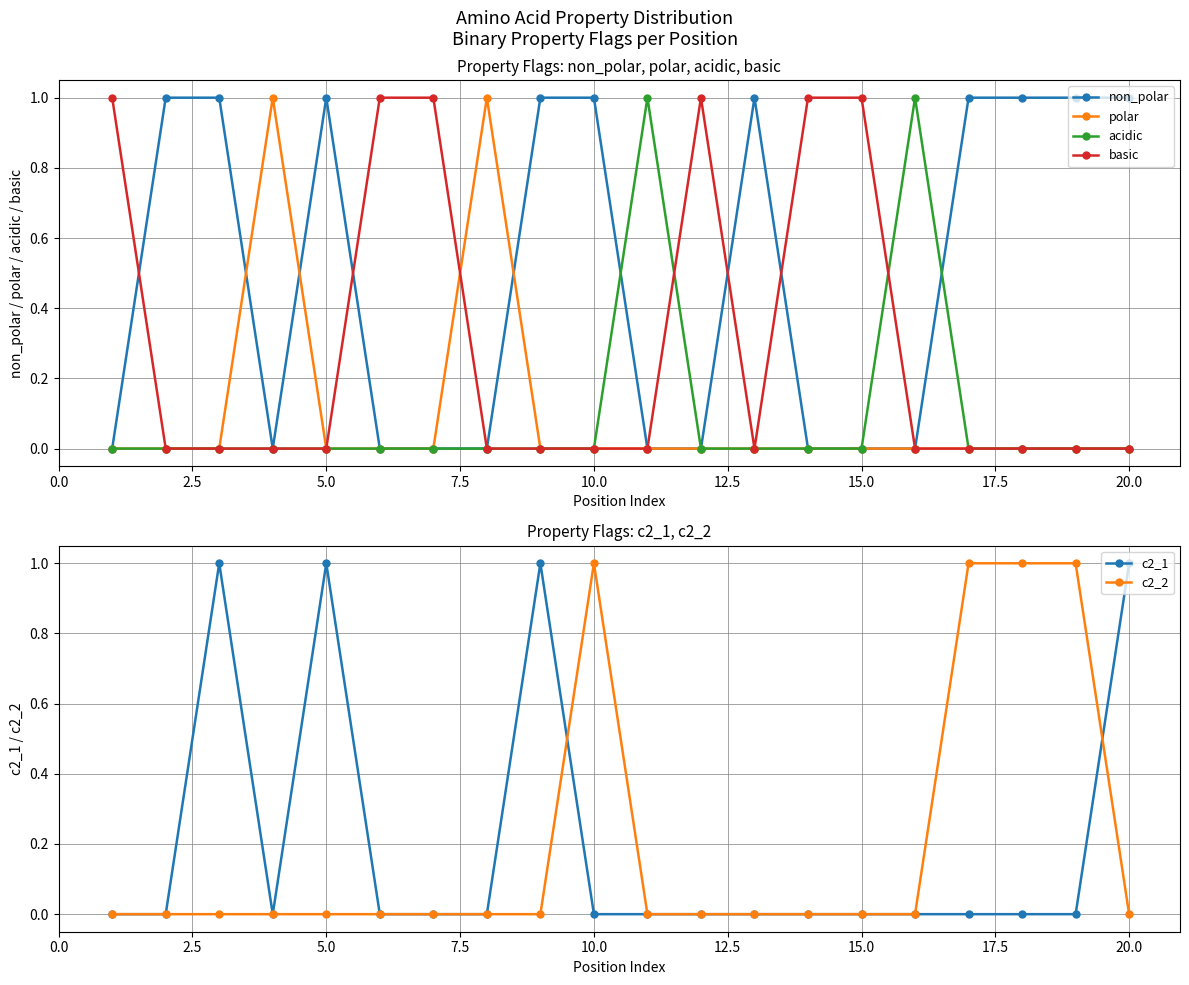

Reading left to right, transcribe all the data shown in this chart.

non_polar: 0	1	1	0	1	0	0	0	1	1	0	0	1	0	0	0	1	1	1	1
polar: 0	0	0	1	0	0	0	1	0	0	0	0	0	0	0	0	0	0	0	0
acidic: 0	0	0	0	0	0	0	0	0	0	1	0	0	0	0	1	0	0	0	0
basic: 1	0	0	0	0	1	1	0	0	0	0	1	0	1	1	0	0	0	0	0
c2_1: 0	0	1	0	1	0	0	0	1	0	0	0	0	0	0	0	0	0	0	1
c2_2: 0	0	0	0	0	0	0	0	0	1	0	0	0	0	0	0	1	1	1	0